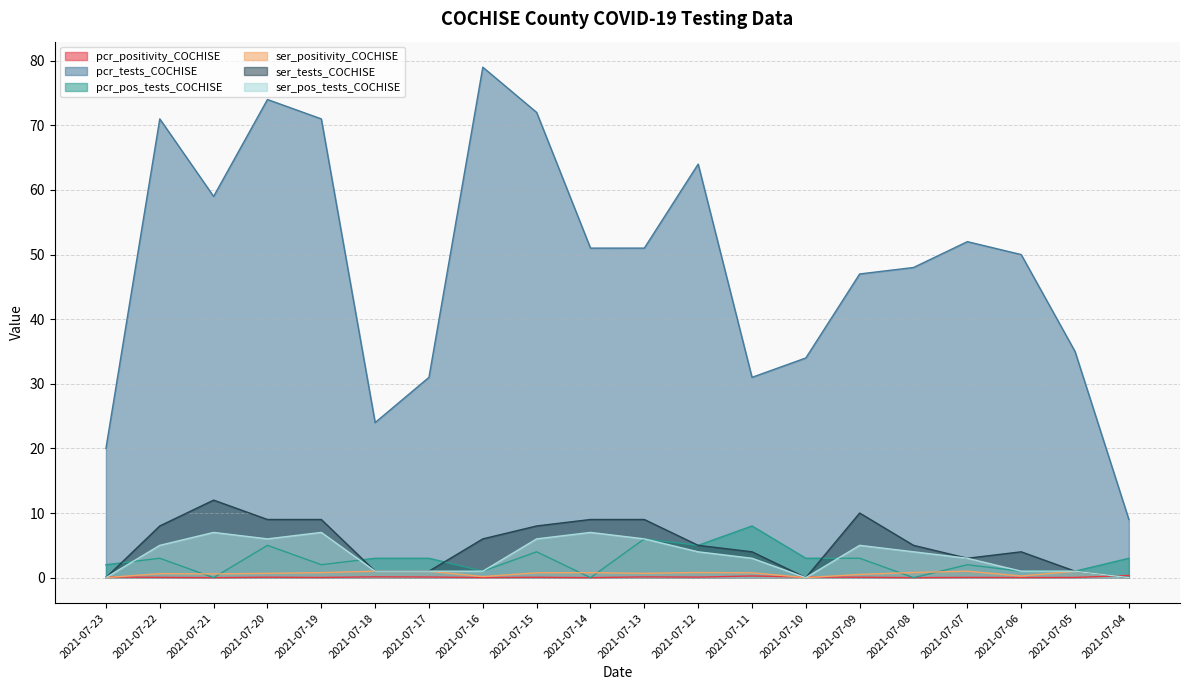

Which series changed the most between 2021-07-19 and 2021-07-04?

pcr_tests_COCHISE